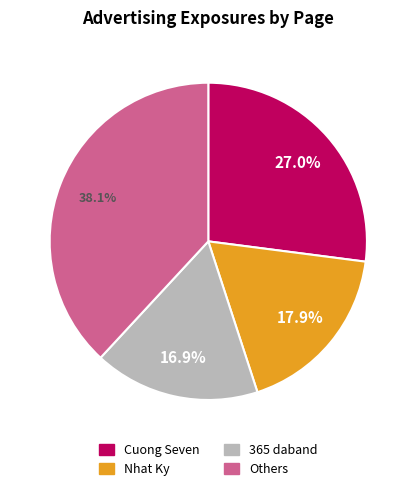

Is there any slice that represents more than half of the pie?

No